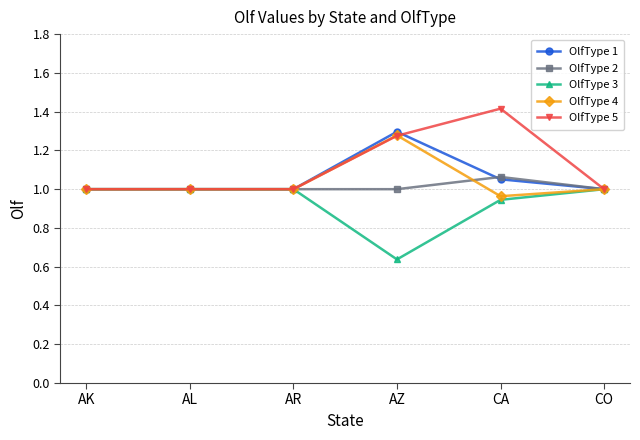

What is the label of the 5th point from the right?

AL